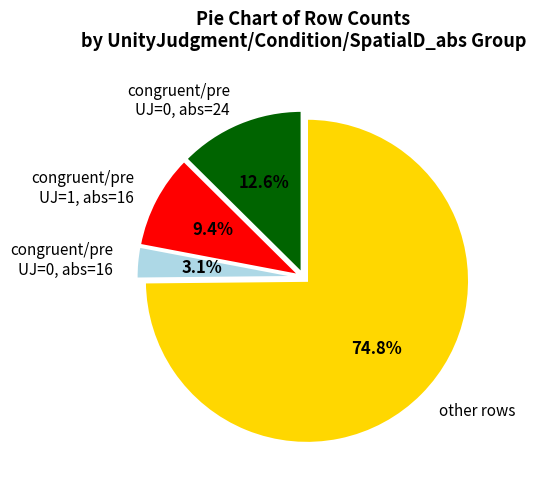

Is there a majority slice in this chart?

Yes